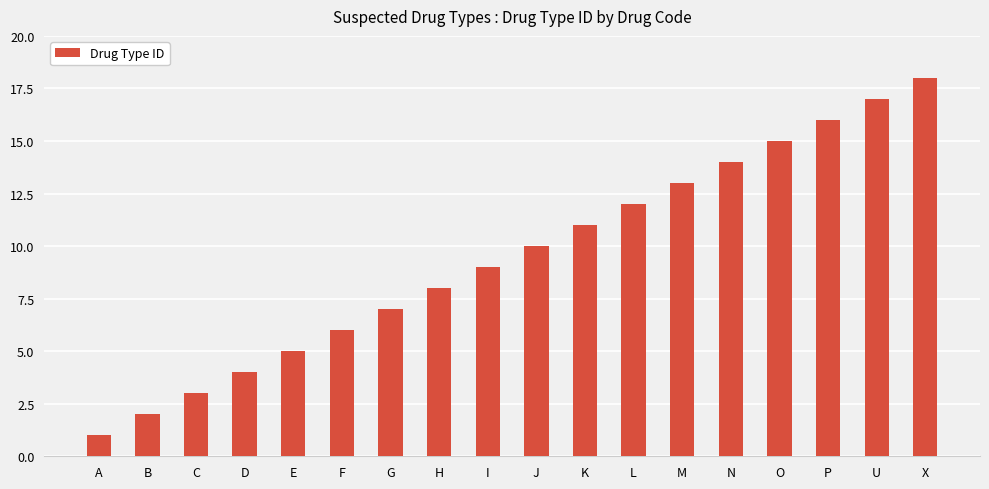

What is the label of the 5th bar from the right?

N